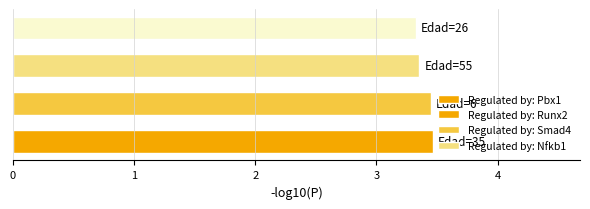

What is the smallest value displayed?

3.3